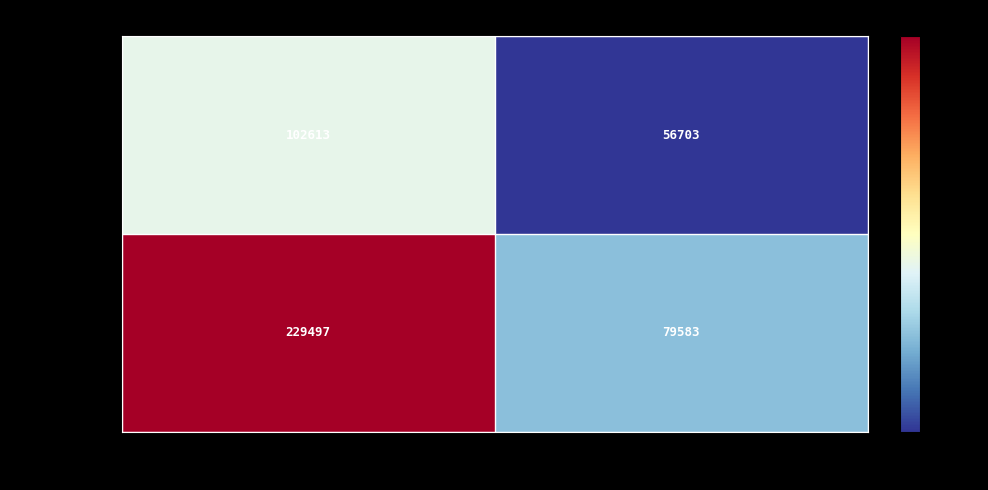

Which series has the largest total across all categories?

119720444